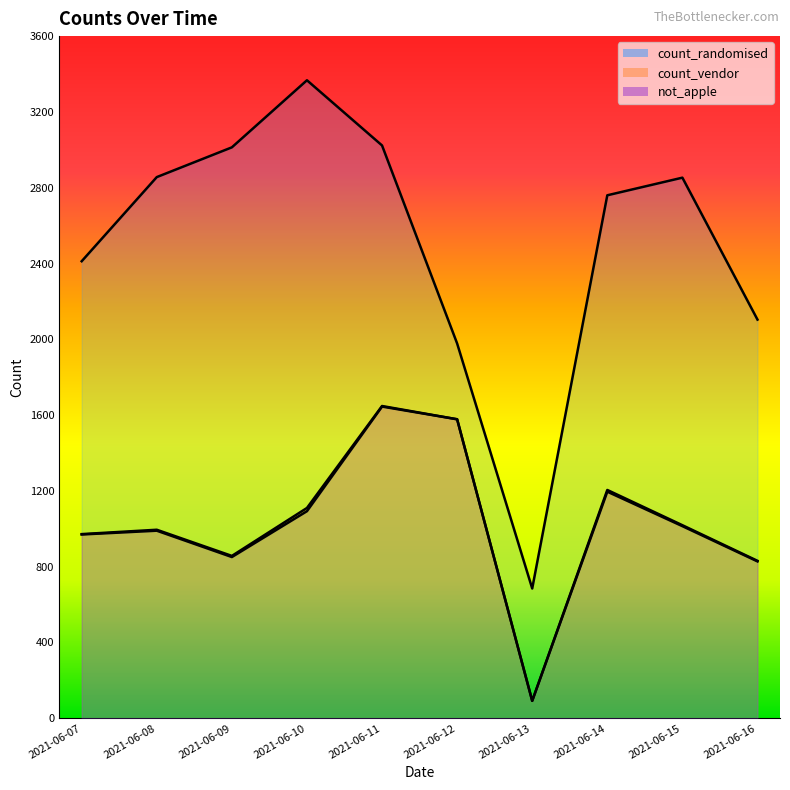

True or false: not_apple has more than 2 interior local peaks.

True